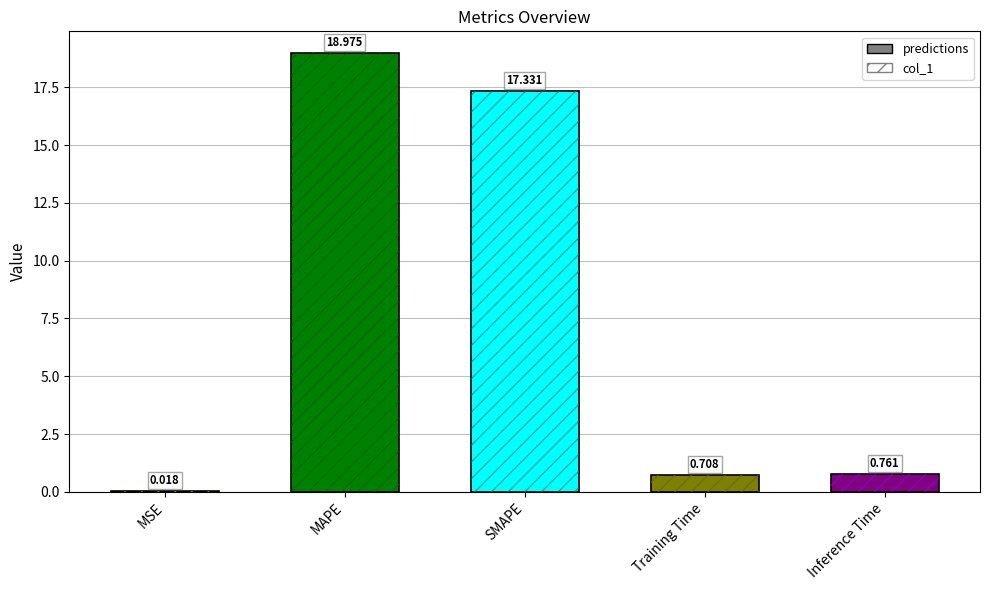

Reading left to right, transcribe all the data shown in this chart.

0.0	19.0	17.3	0.7	0.8